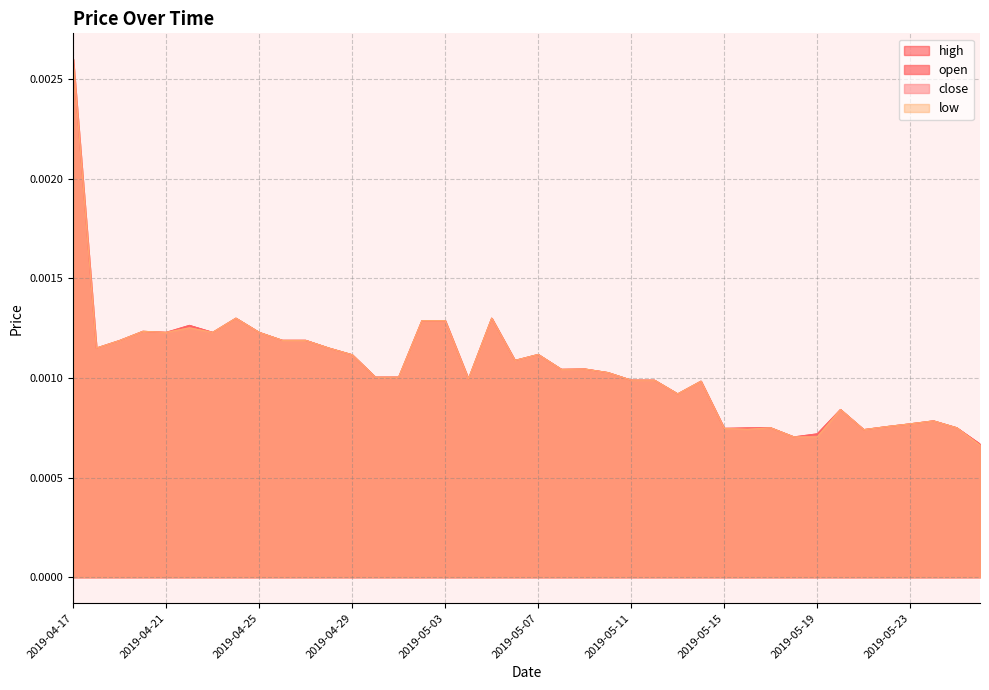

The value of low at 2019-04-25 is 0.0. True or false?

False